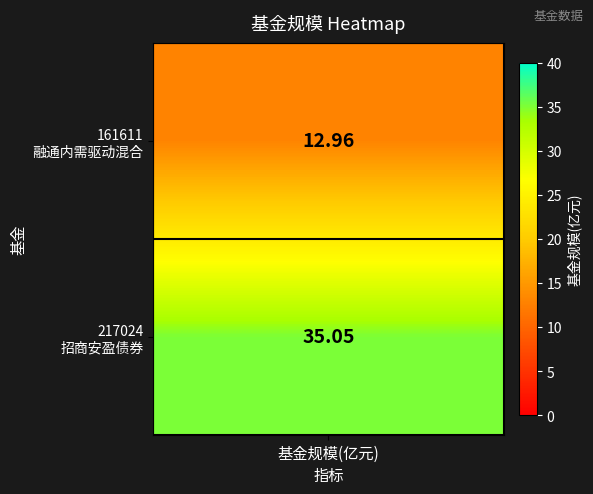

Is it true that the value at 0 is 13.0?

True